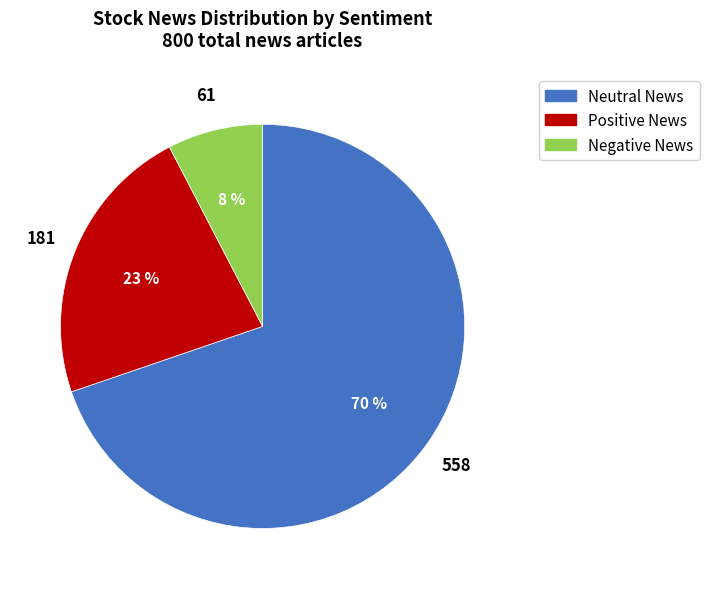

Is there a majority slice in this chart?

Yes